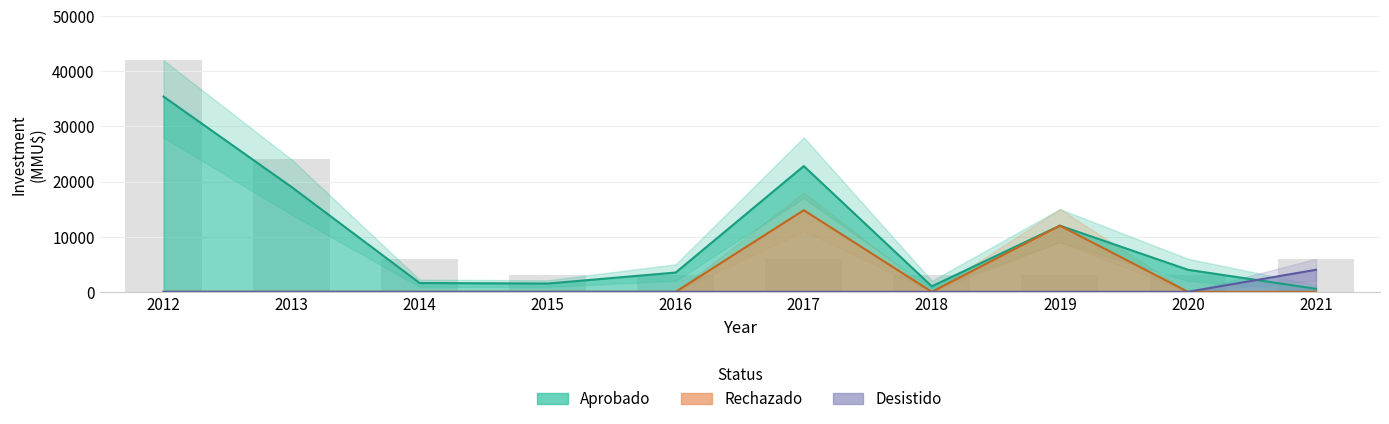

The Desistido series shows 0 at 2012. True or false?

True